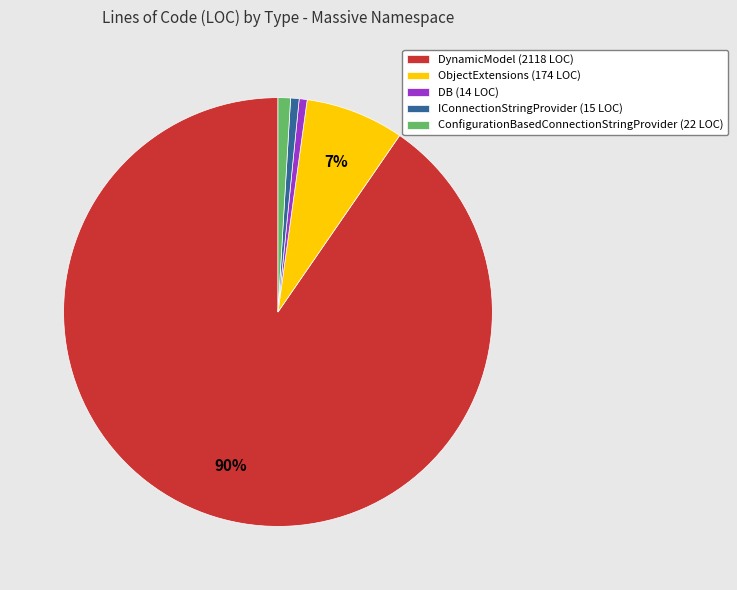

How many segments does this pie chart have?

5